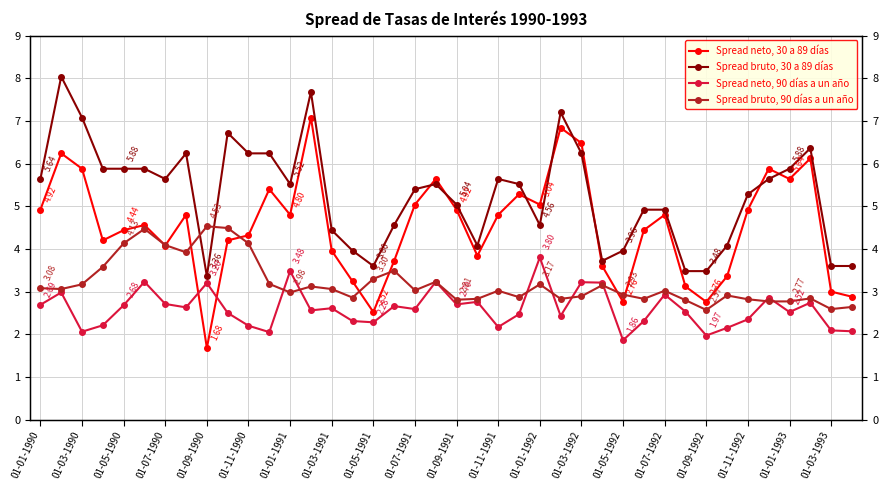

True or false: Spread bruto, 30 a 89 días and Spread neto, 30 a 89 días intersect in this chart.

True